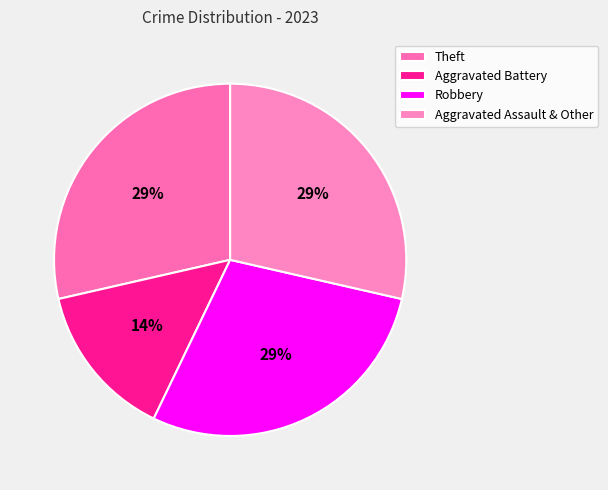

Count the number of slices in the pie.

4